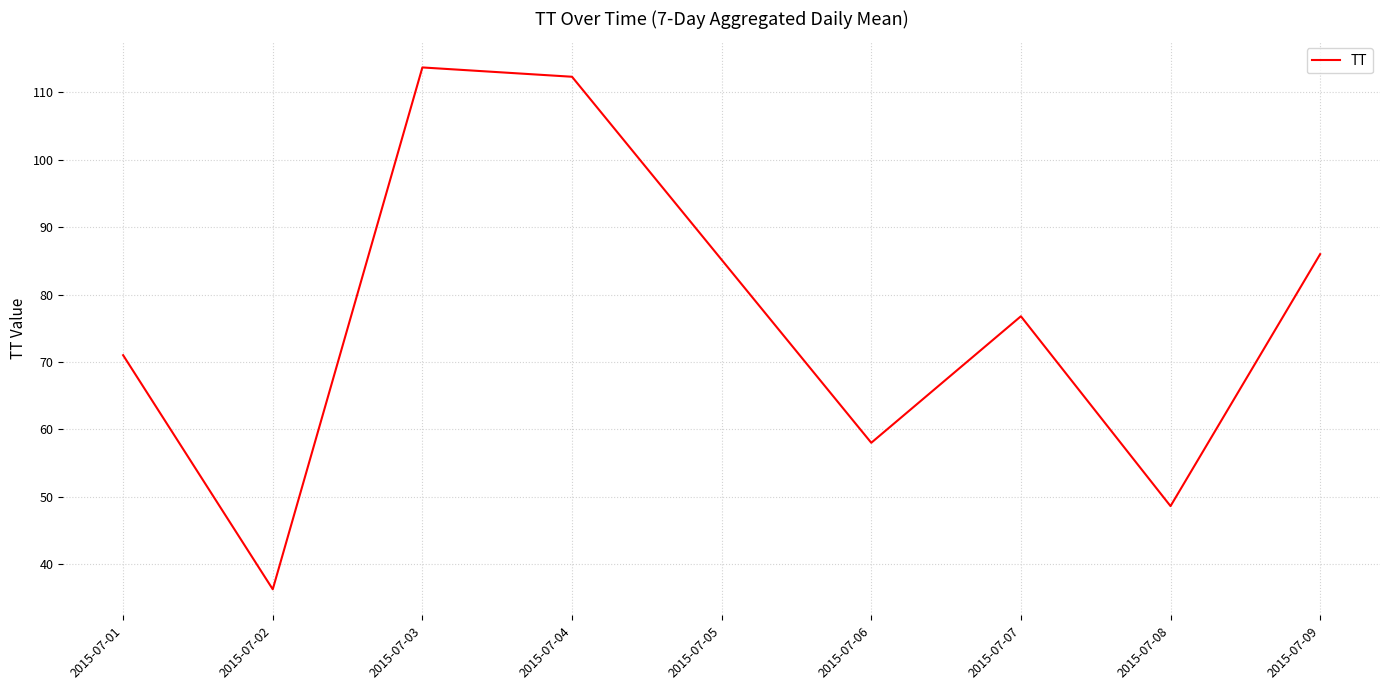

Read the value at 2015-07-04.

112.3